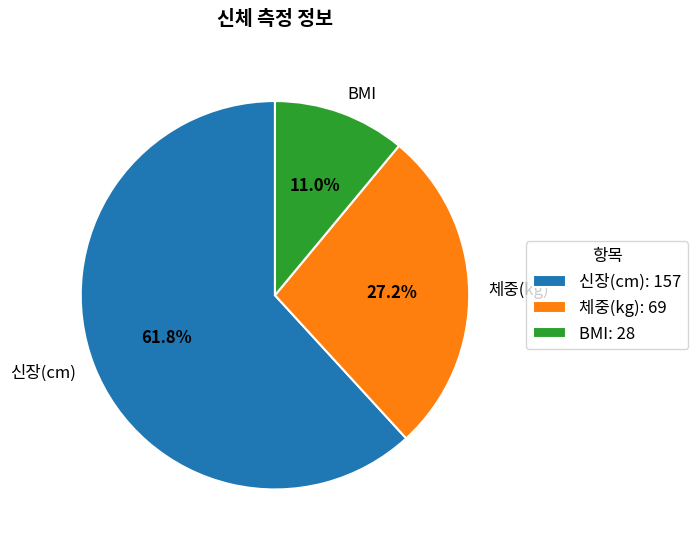

Which has a higher value, BMI or 신장(cm)?

신장(cm)